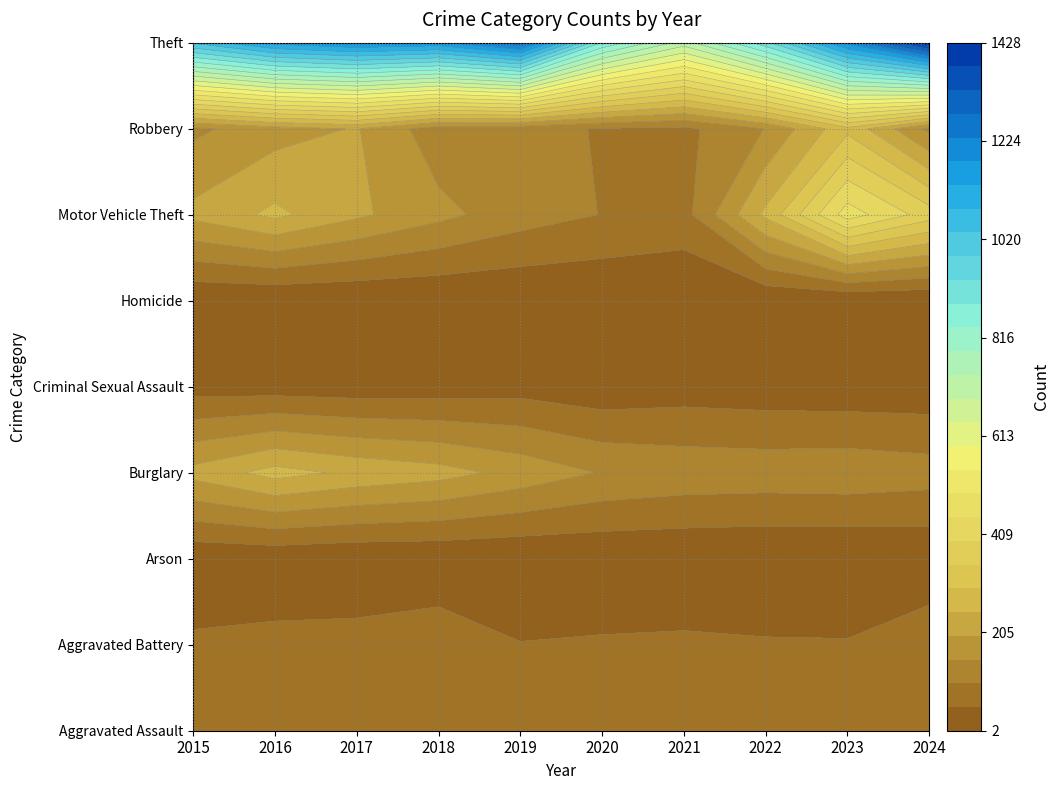

Which series has the largest range (max minus min)?

Theft